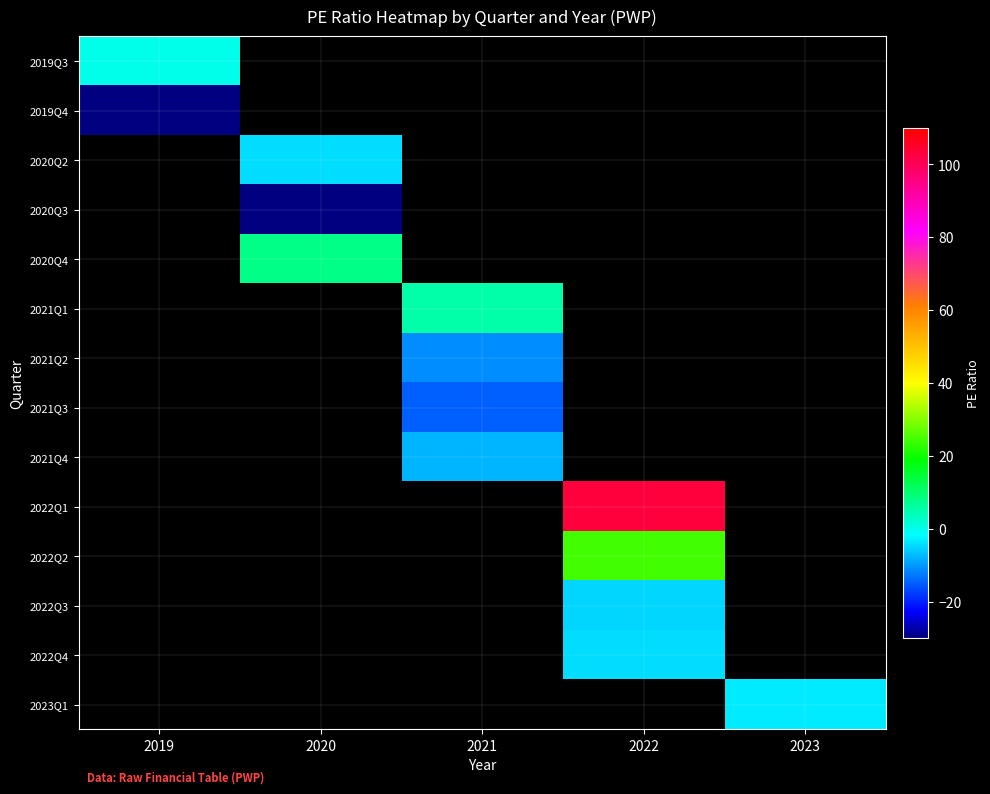

What is the approximate value of 2022Q1 at 2022?

103.1